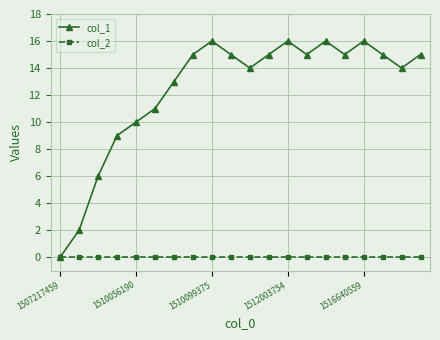

What is the greatest value displayed?

16